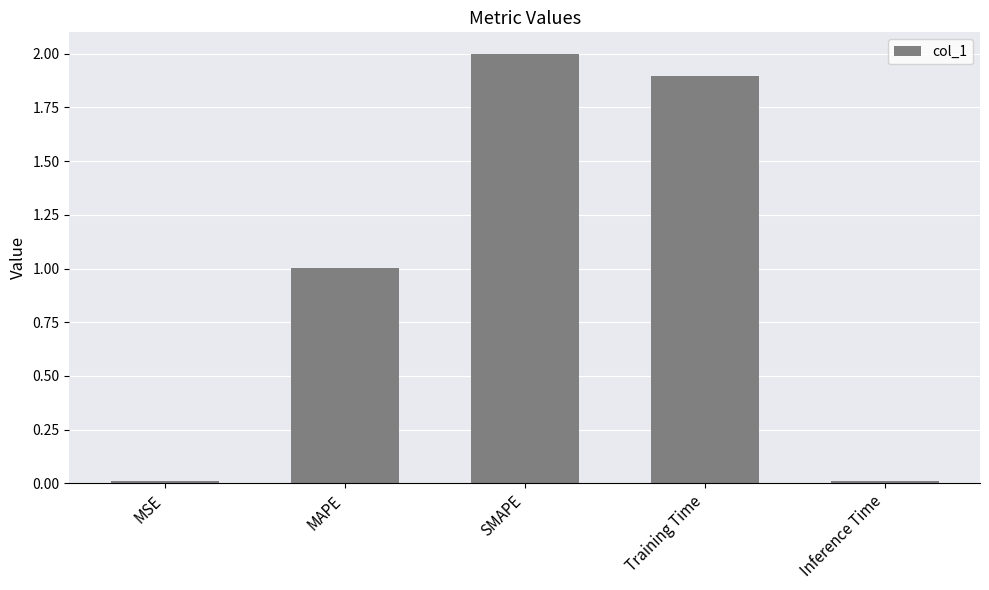

Are the bars grouped side by side (vs. stacked)?

No